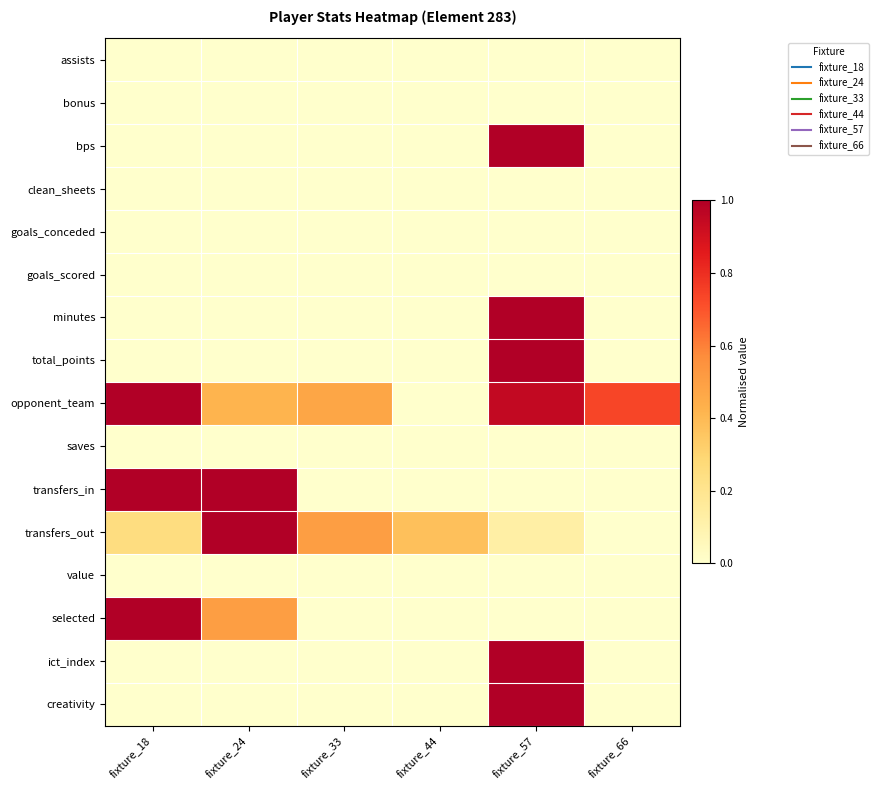

List the series in order of their peak value, lowest first.

assists, bonus, clean_sheets, goals_conceded, goals_scored, saves, value, bps, minutes, total_points, opponent_team, transfers_in, transfers_out, selected, ict_index, creativity